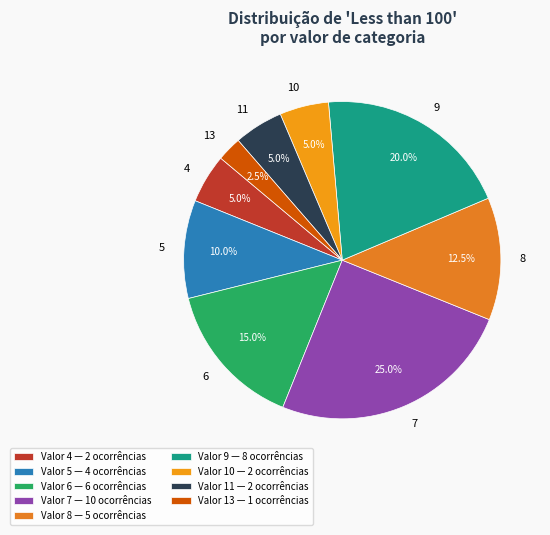

Which slice is the largest?

7